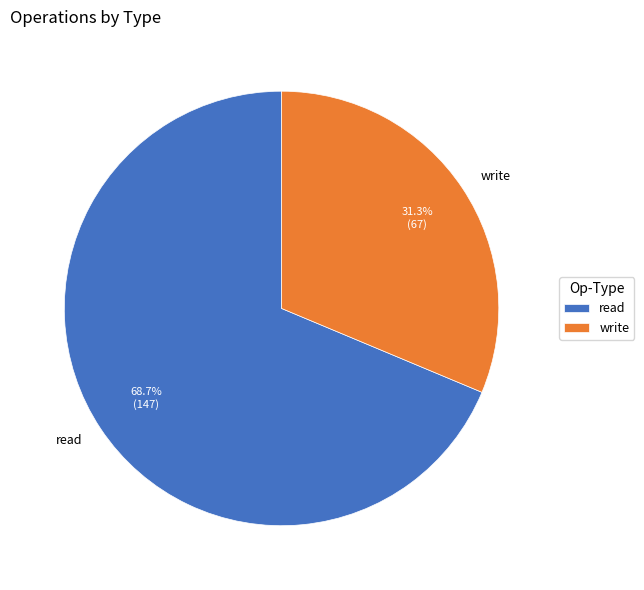

Rank the categories by value from highest to lowest.

read, write